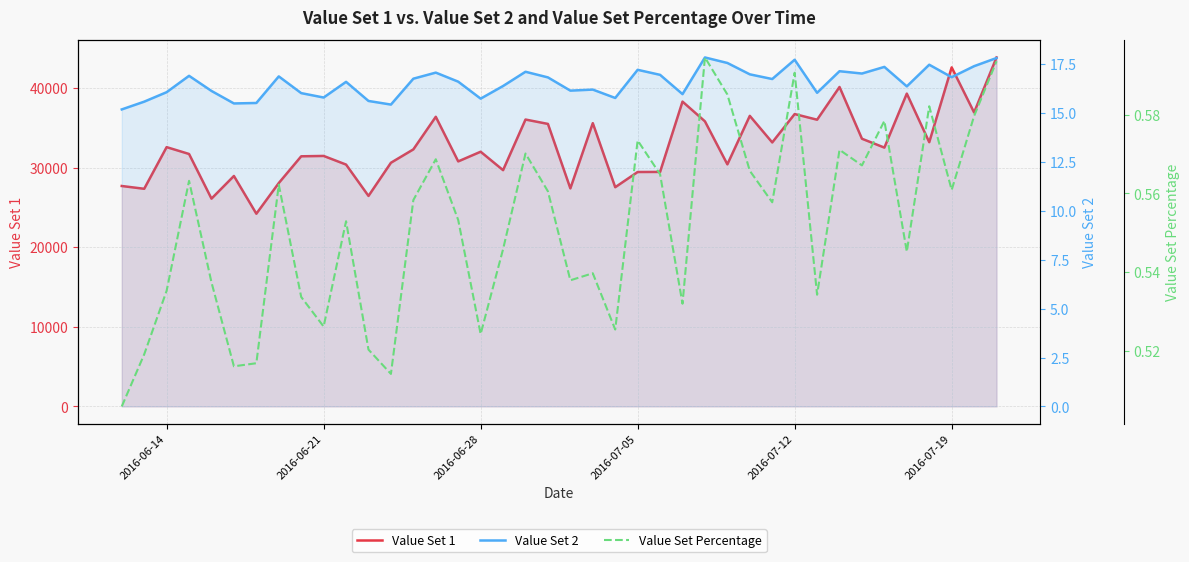

Is the value of Value Set 1 at 38 greater than the value of Value Set Percentage at 38?

Yes